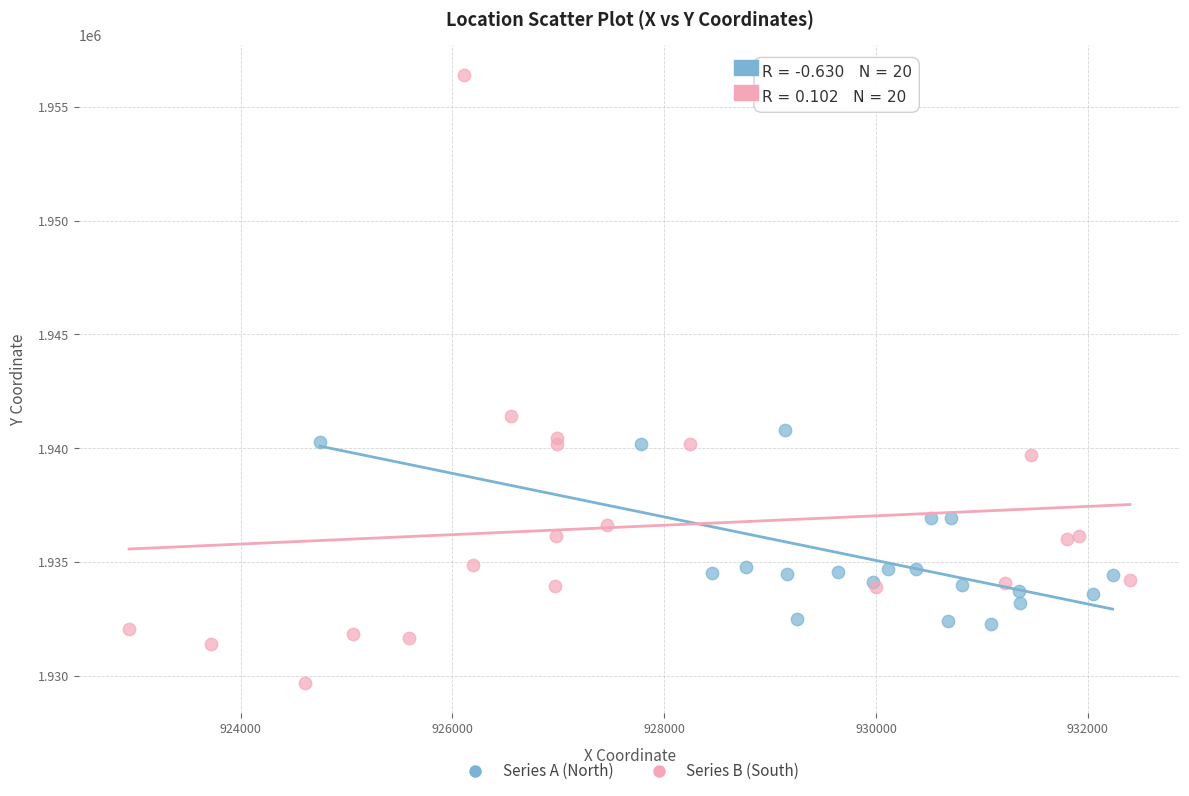

Which series contains the highest Y value?

Series B (South)